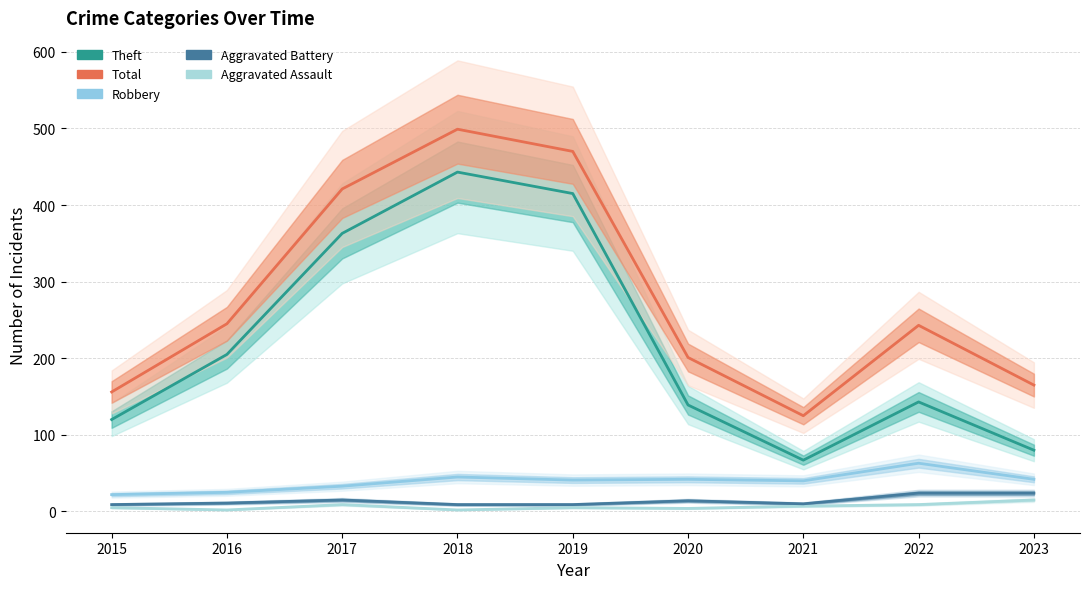

Where is Aggravated Battery nearest to the value 16?

2017